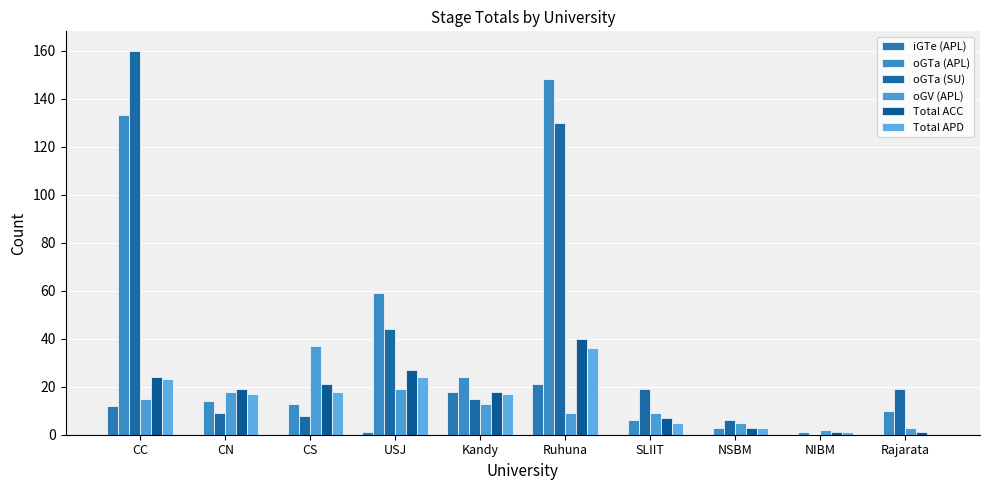

Which category has the lowest value across all series?

CN